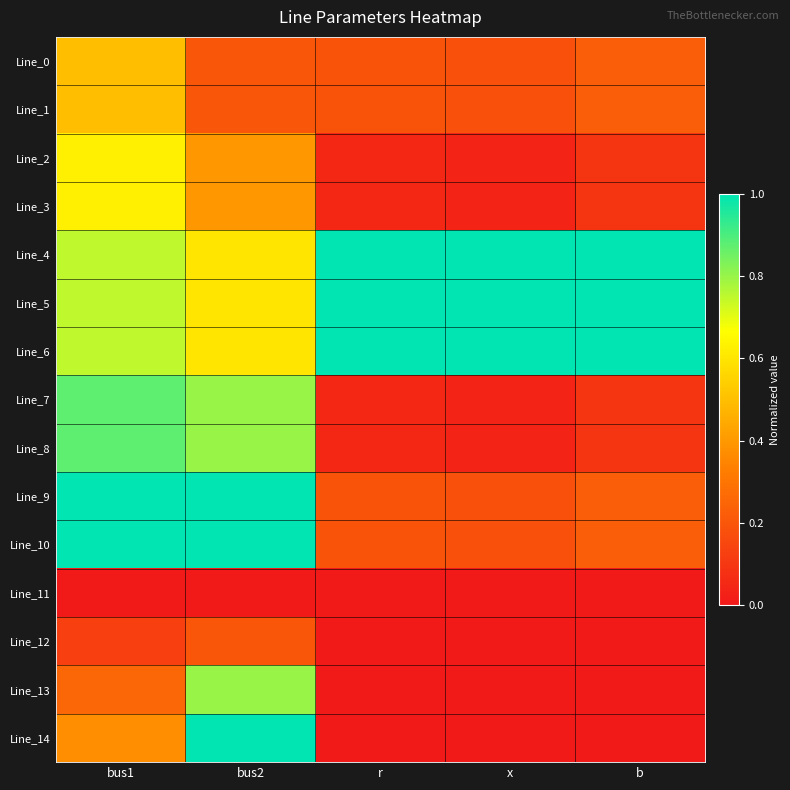

At r, list the series in order from smallest to largest.

Line_11, Line_12, Line_13, Line_14, Line_2, Line_7, Line_3, Line_8, Line_0, Line_9, Line_1, Line_10, Line_6, Line_4, Line_5